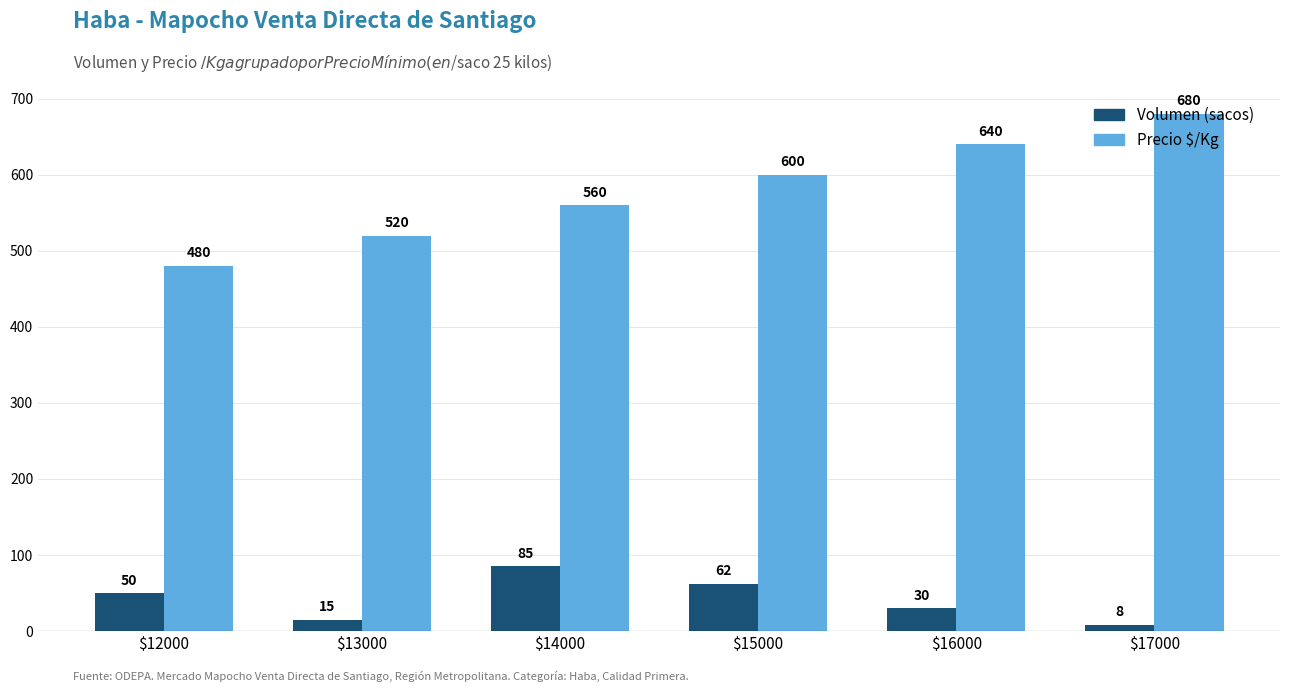

What is the spread (max minus min) of values at $13000?

505